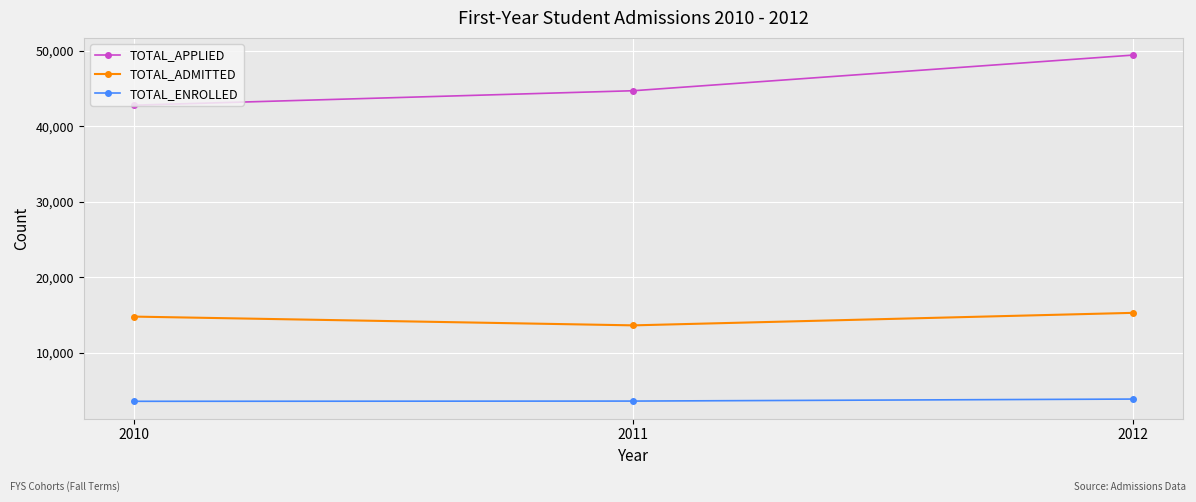

List the series in order of their overall mean, highest first.

TOTAL_APPLIED, TOTAL_ADMITTED, TOTAL_ENROLLED